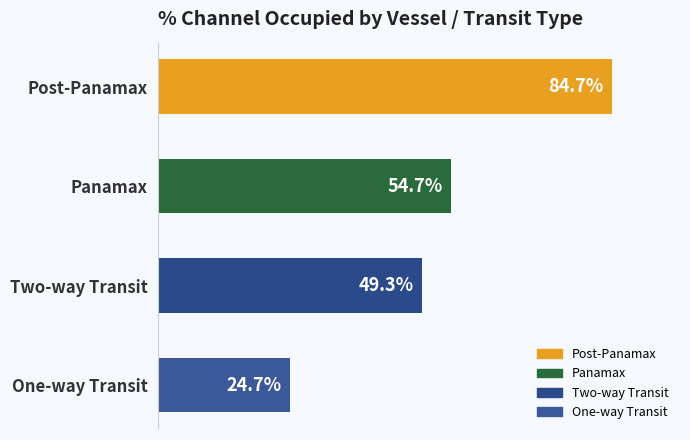

Where is the data nearest to the value 54?

Panamax